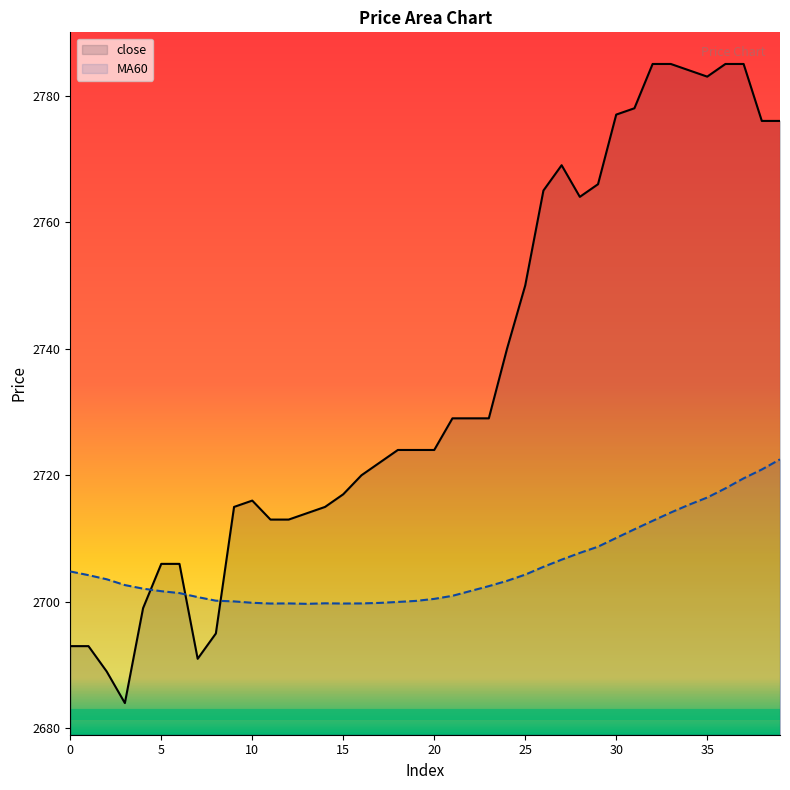

True or false: close and MA60 cross at least once.

True